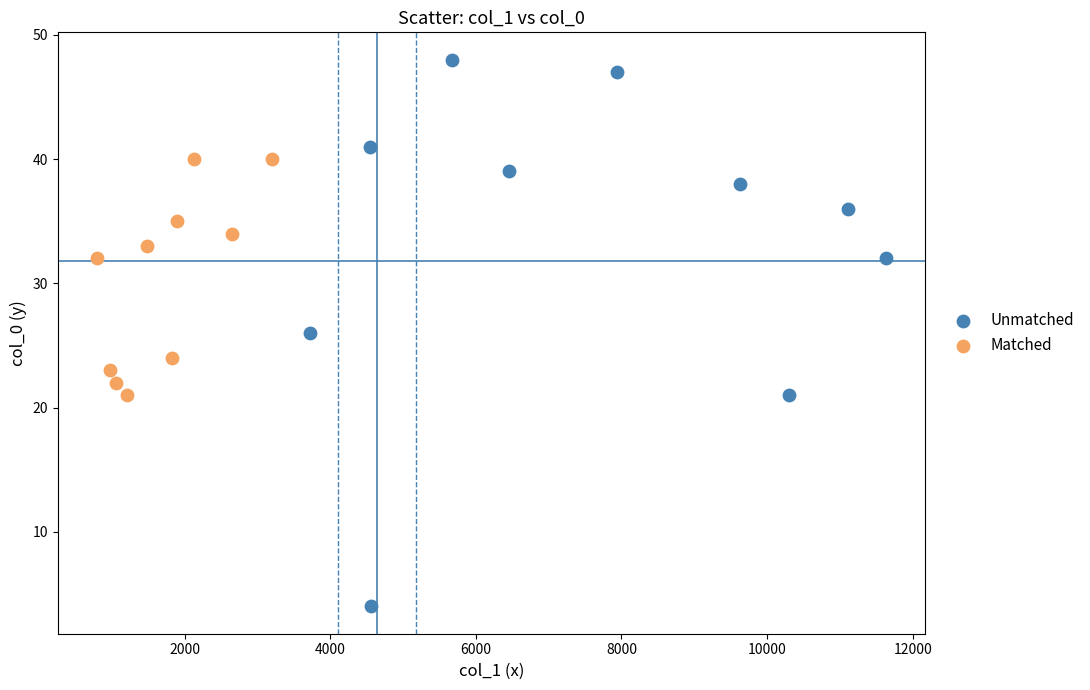

What are all the series names shown in the legend?

Unmatched, Matched